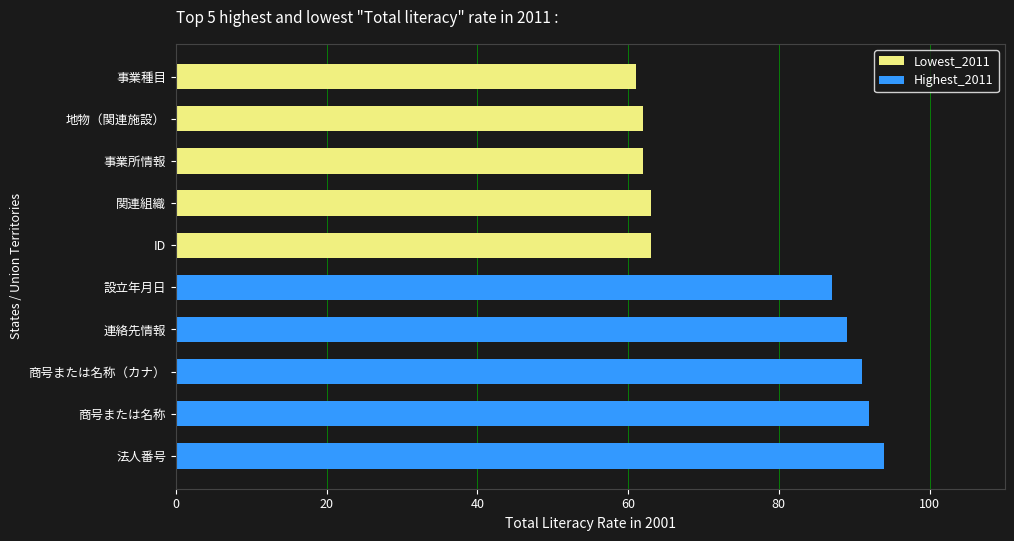

Reading left to right, transcribe all the data shown in this chart.

Lowest_2011: 63	63	62	62	61
Highest_2011: 94	92	91	89	87